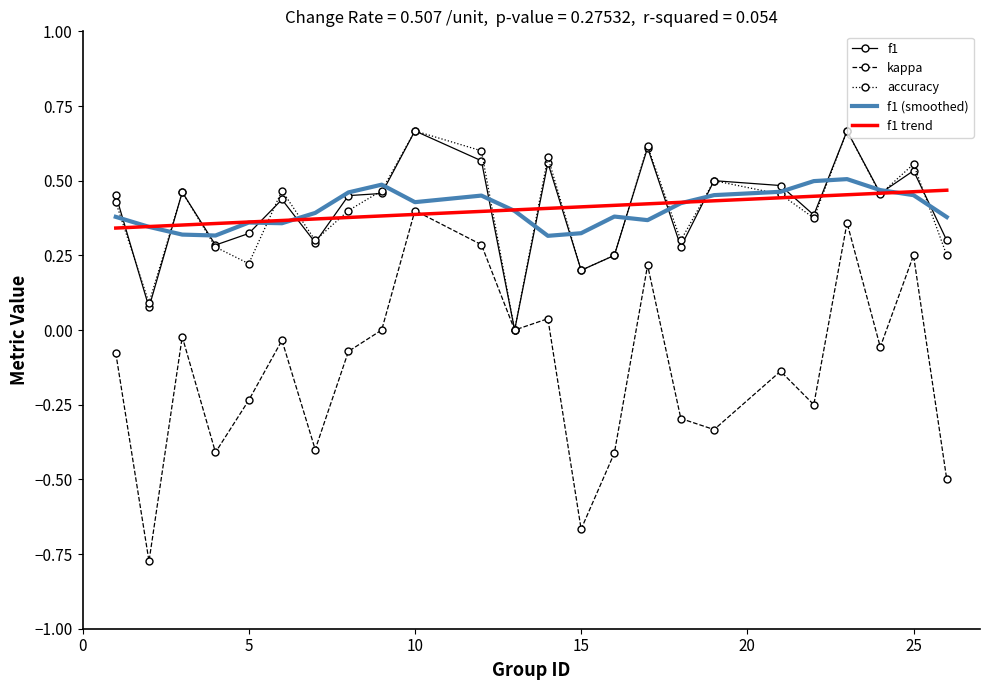

Which series has the largest range (max minus min)?

kappa